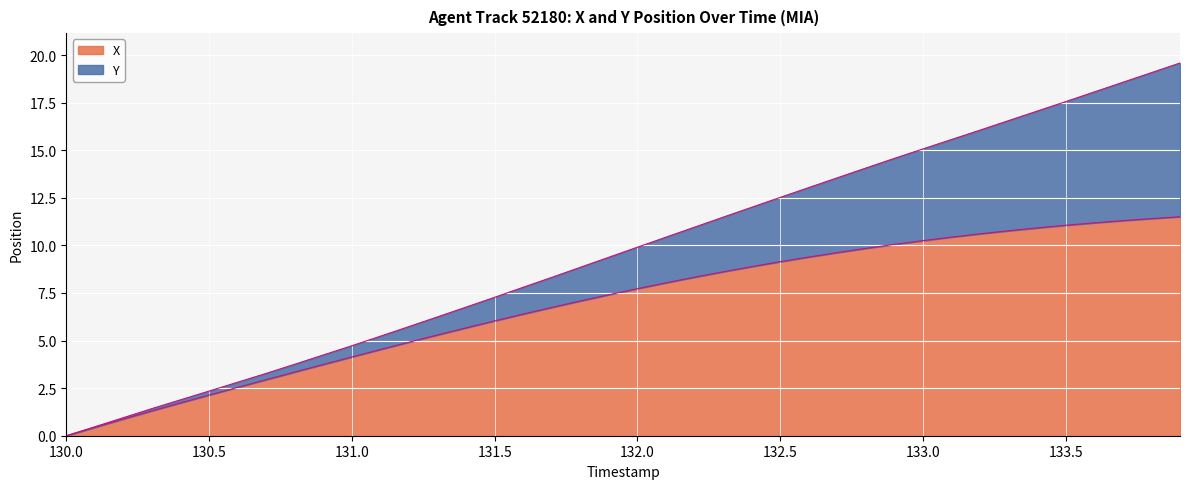

True or false: the data has more than 1 interior local peaks.

False